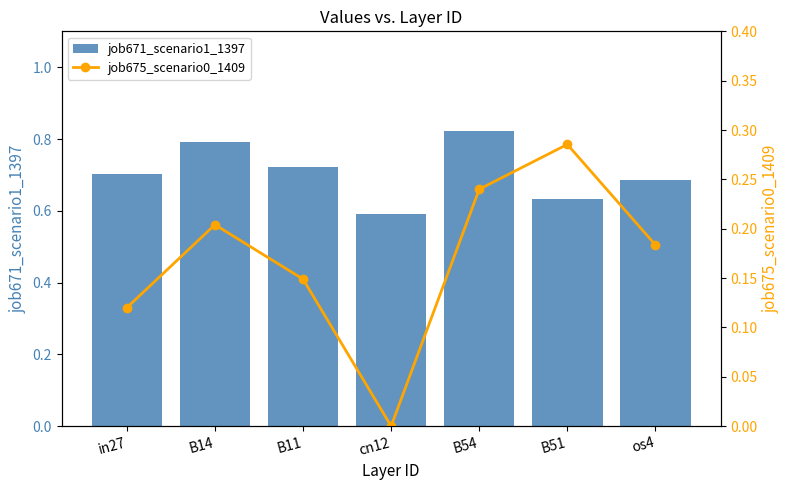

How many groups of bars are there?

7